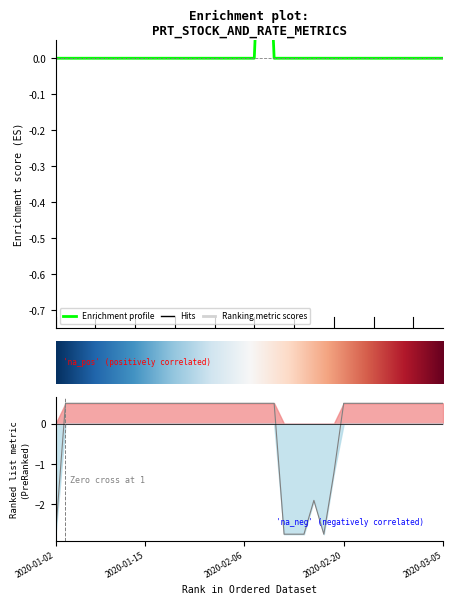

How many data points in prt_conv_b_x are less than 0?

7